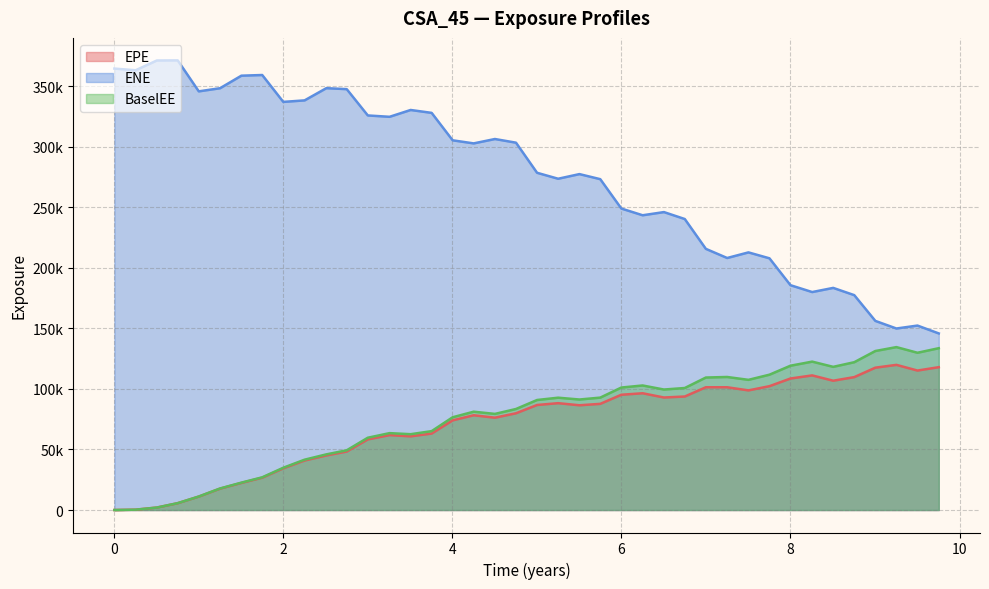

How many data points in ENE are above 302896?

19